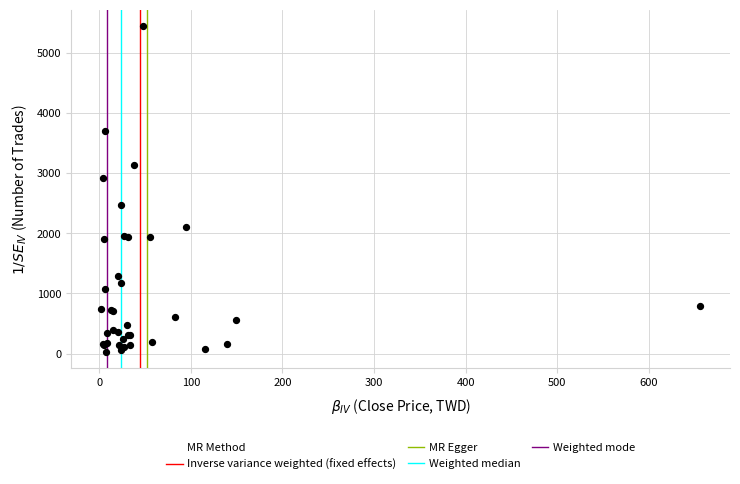

What Y value in the scatter plot is closest to 2735?

2913